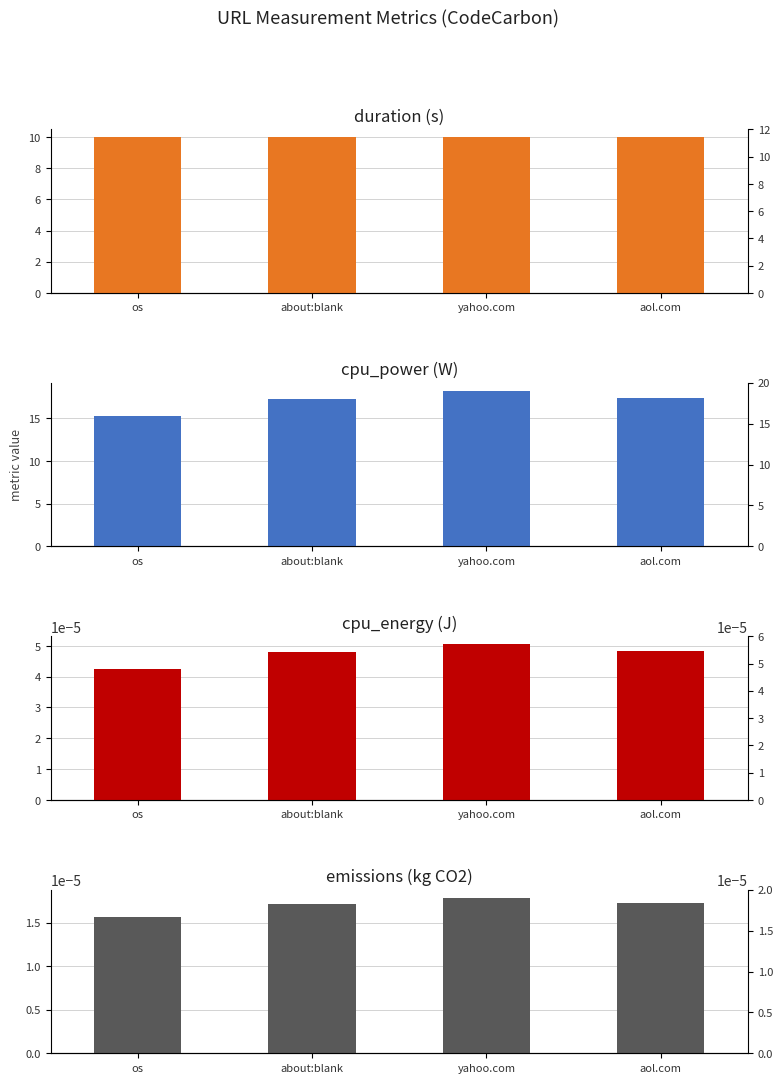

At which label is duration closest to 10?

os